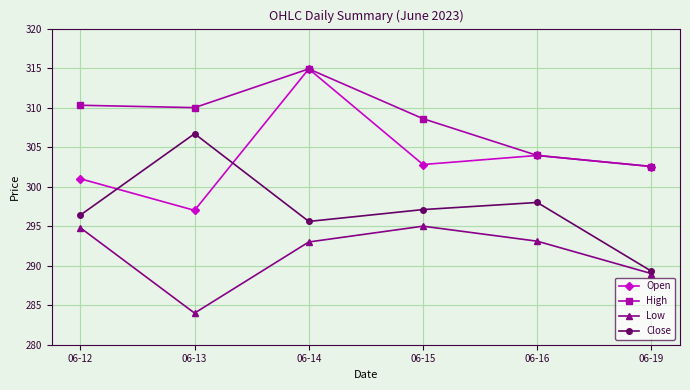

What is the lowest value of the Low series?

284.0